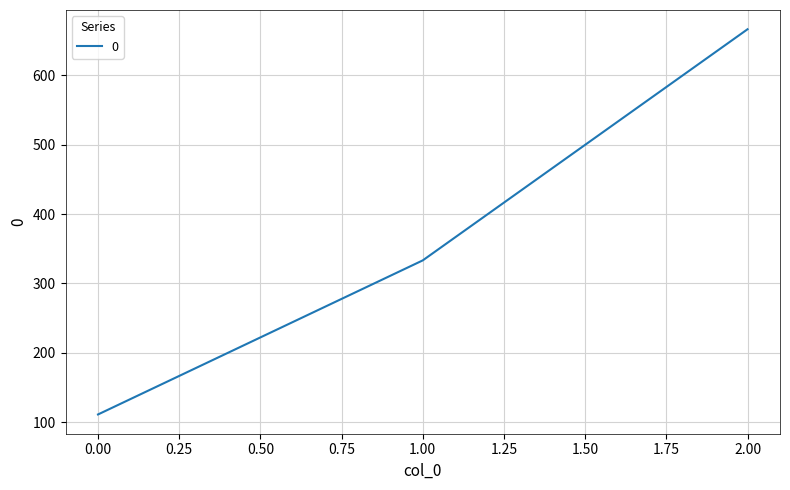

How many values exceed 333?

2